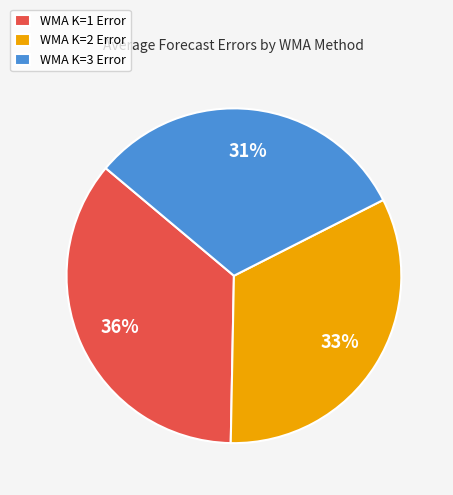

Count the number of slices in the pie.

3